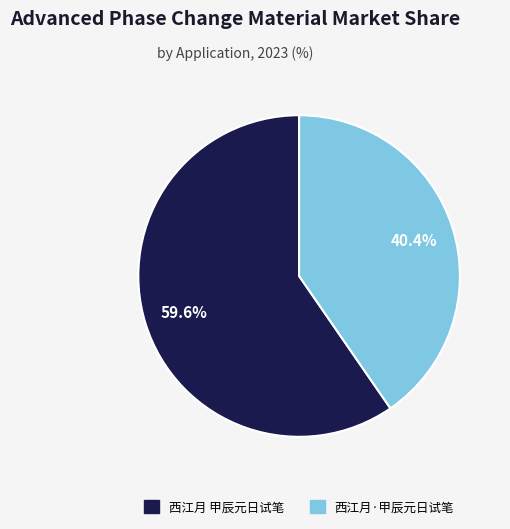

To the nearest percent, what percentage of the pie is 西江月 甲辰元日试笔?

60%